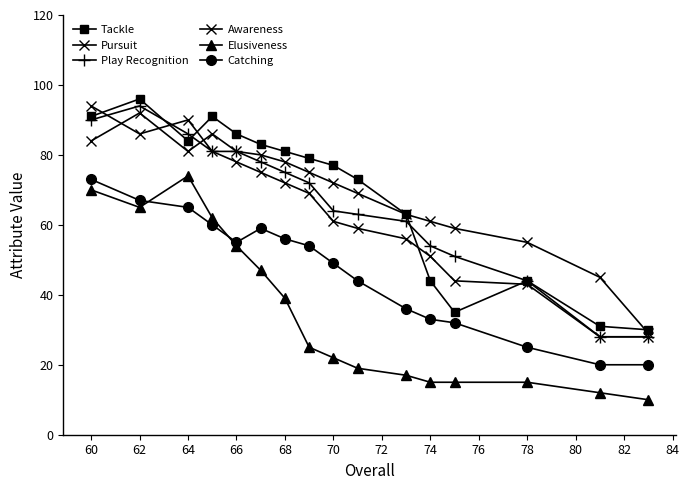

True or false: Pursuit and Catching cross at least once.

False